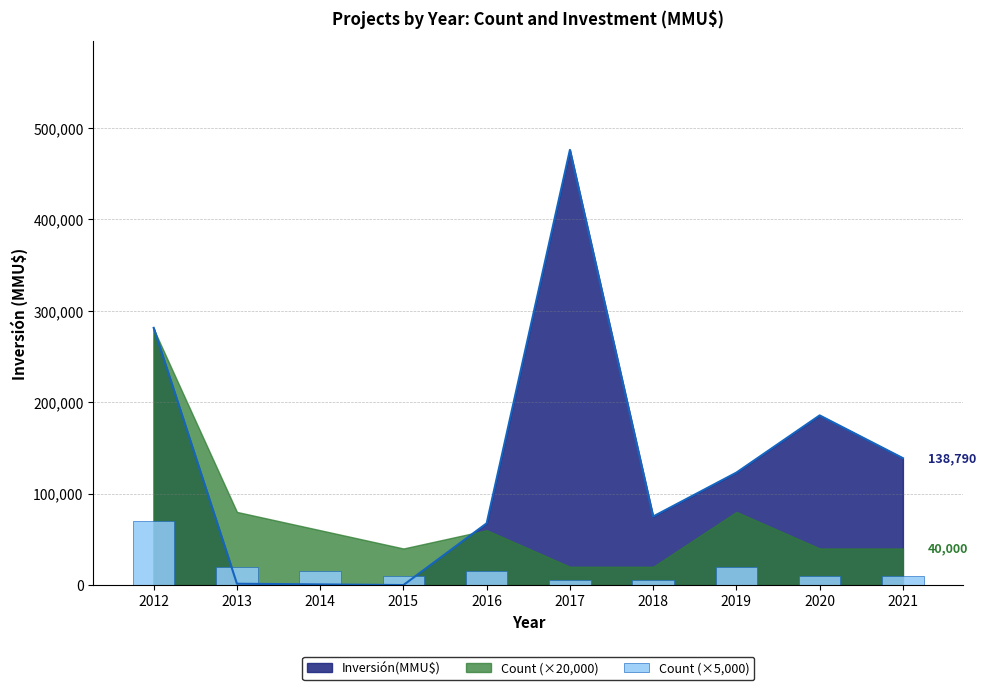

What is the value of the 7th bar from the left?

5000